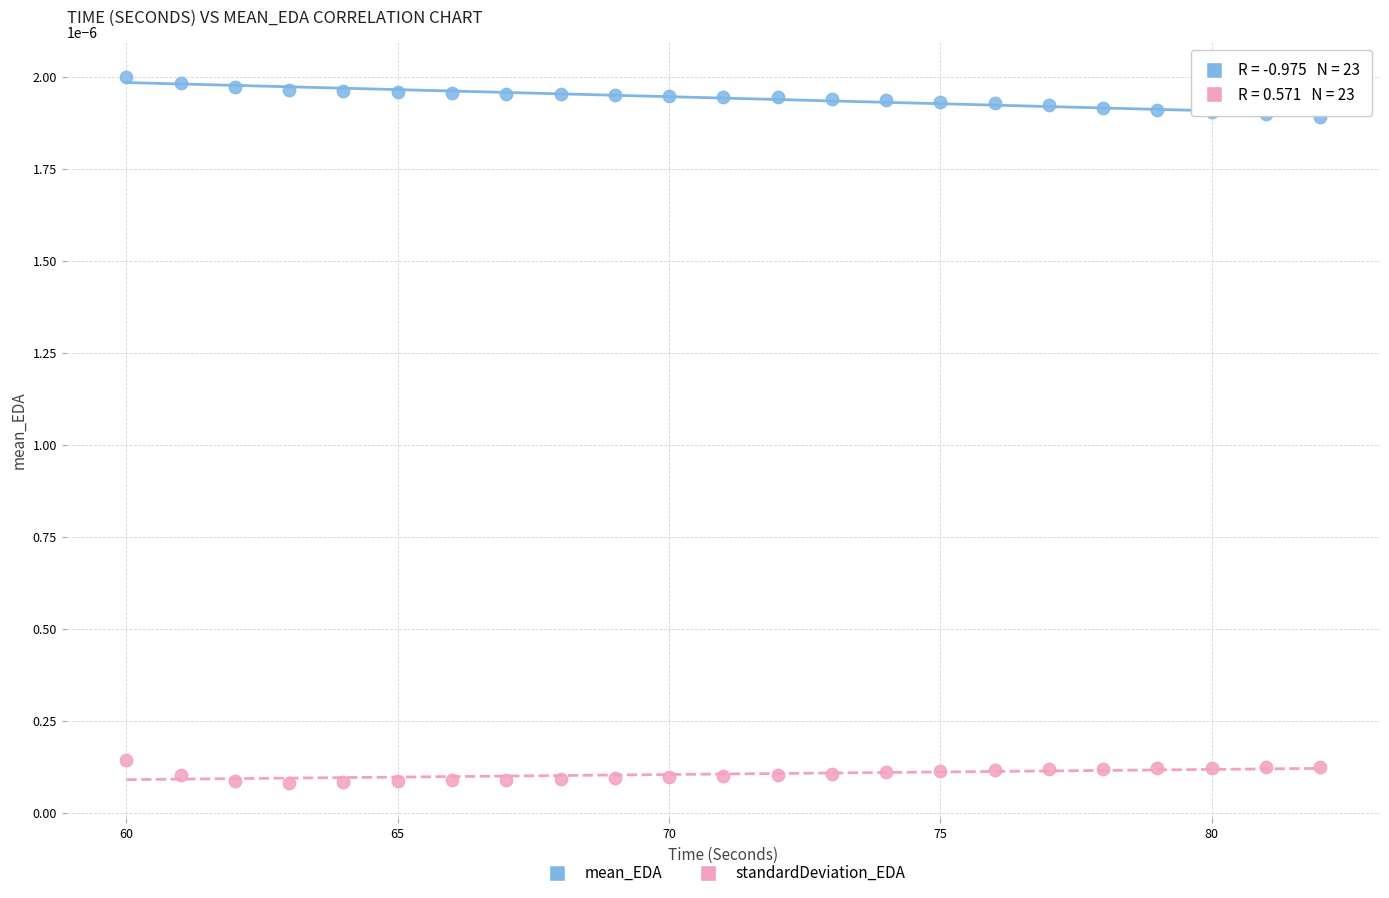

Across all data points, what is the range of X values (max minus min)?

22.0